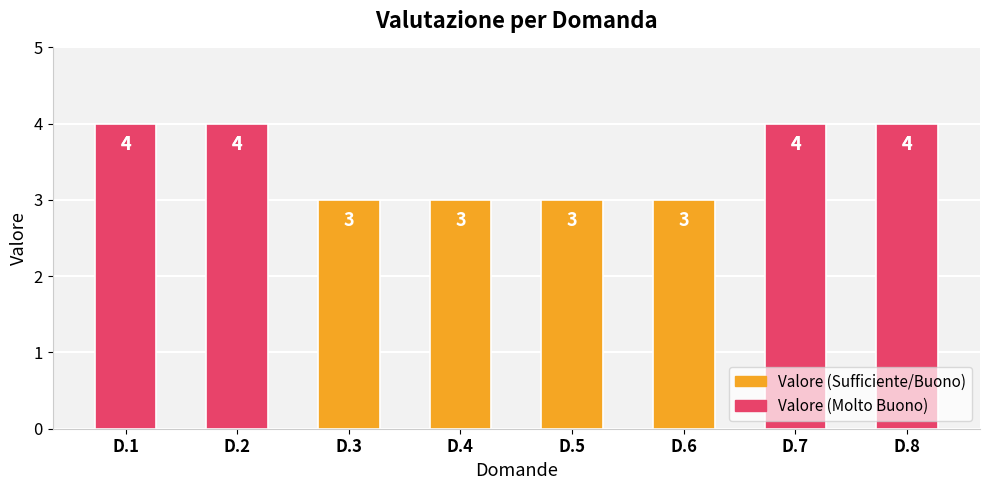

Reading left to right, list all the values displayed in this chart.

D.1=4	D.2=4	D.3=3	D.4=3	D.5=3	D.6=3	D.7=4	D.8=4